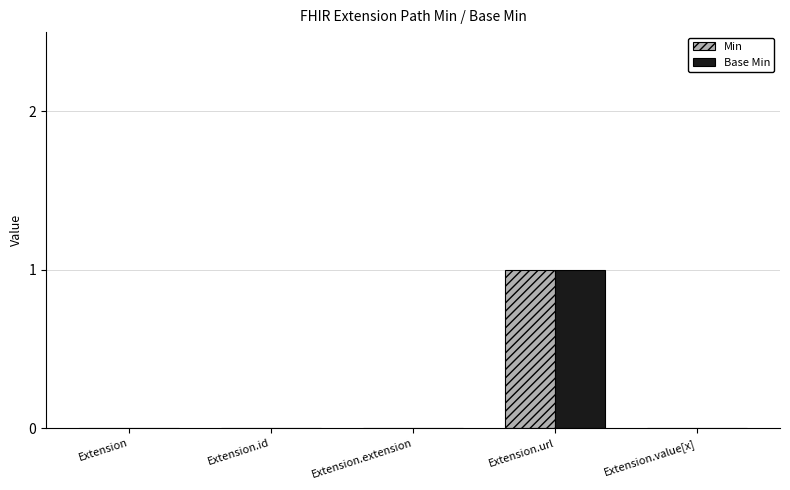

How many categories are shown in the chart?

5